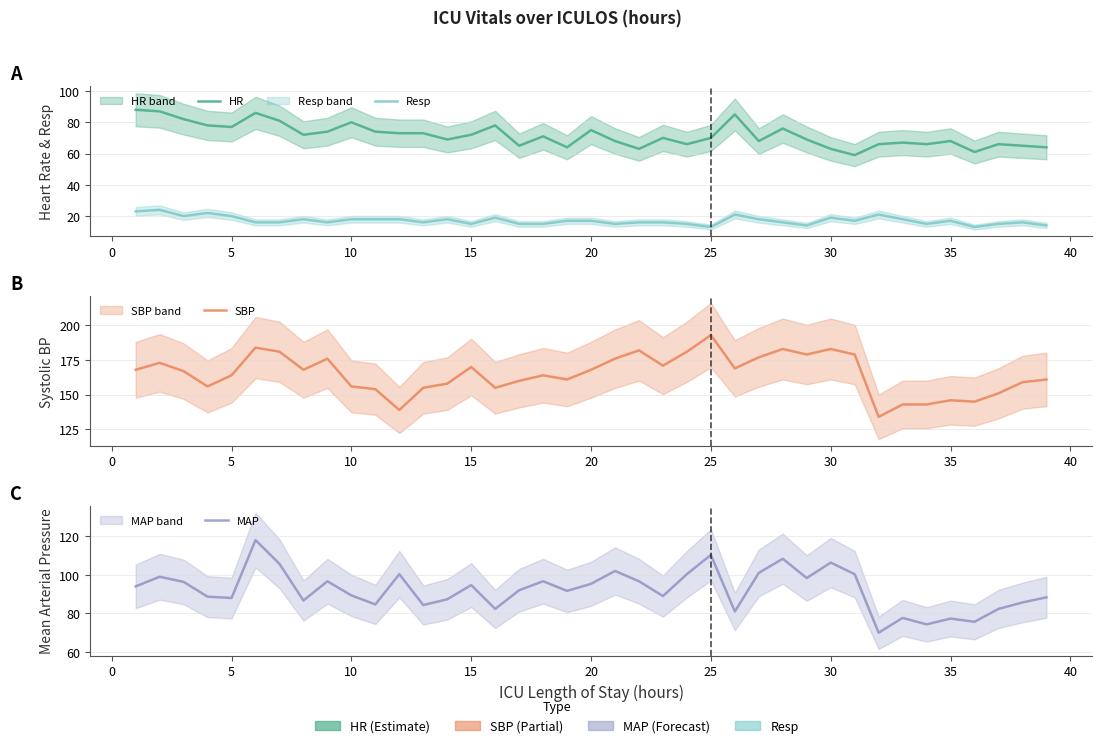

What is the greatest value displayed?

193.0